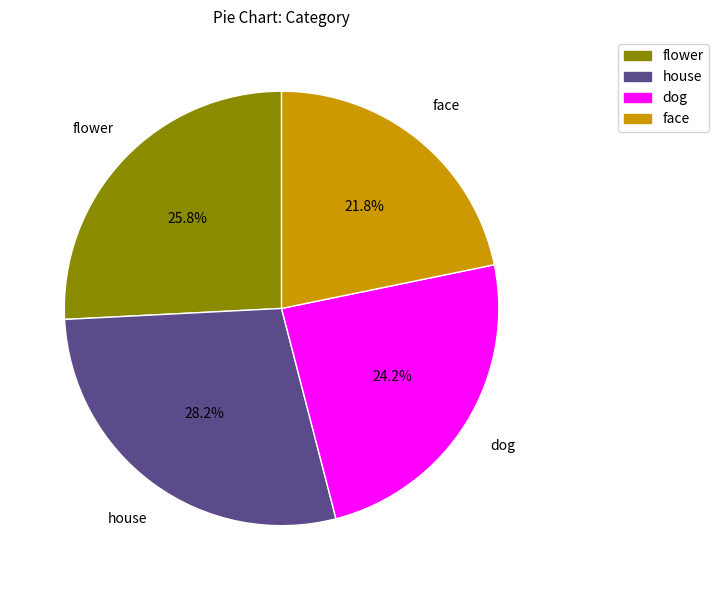

Is there any slice that represents more than half of the pie?

No